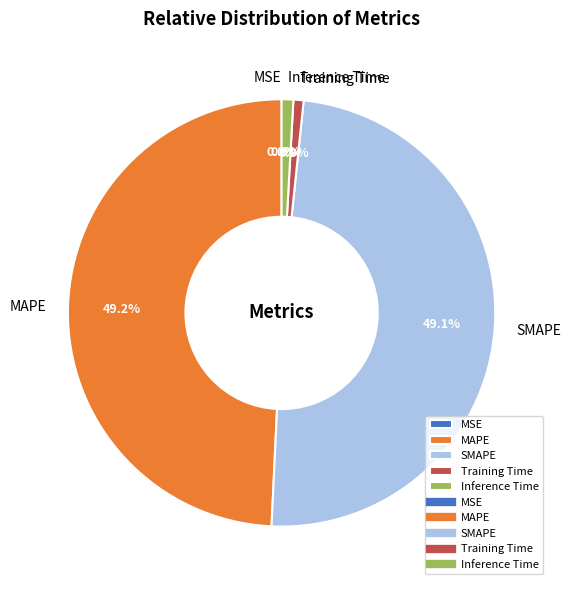

Between Inference Time and MAPE, which is larger?

MAPE